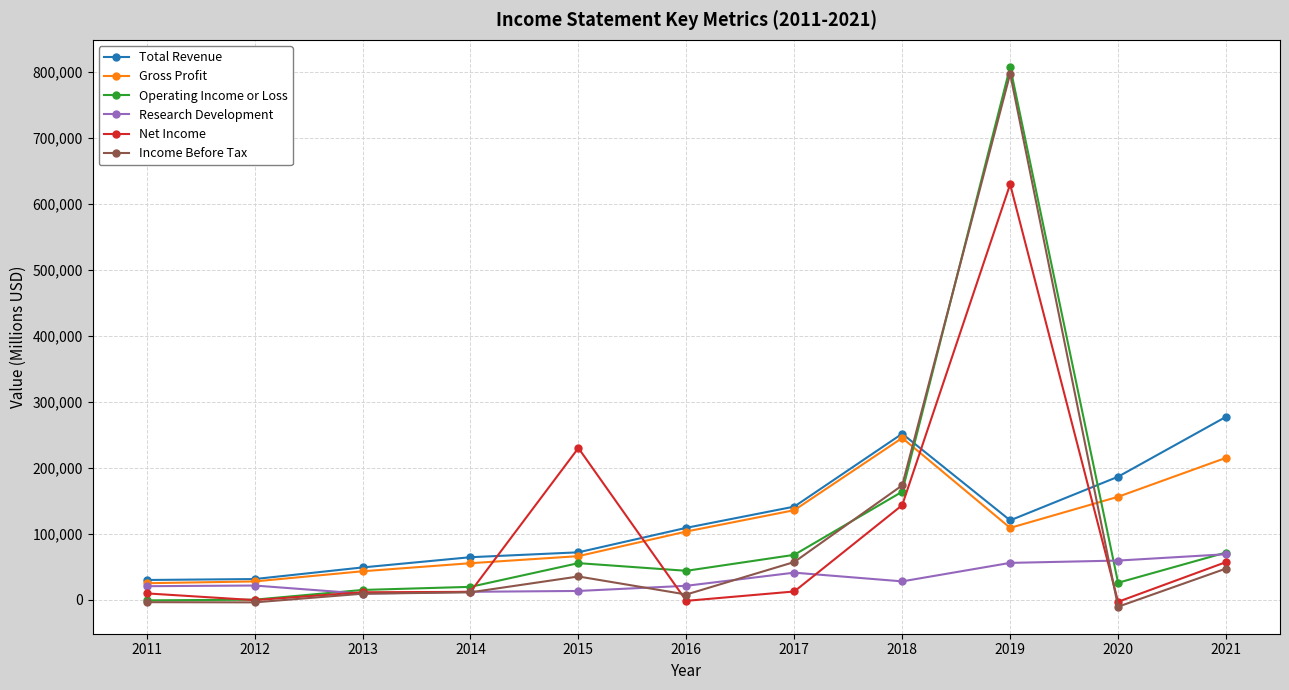

What is the value of the Net Income point at the 11th from the left?

57100